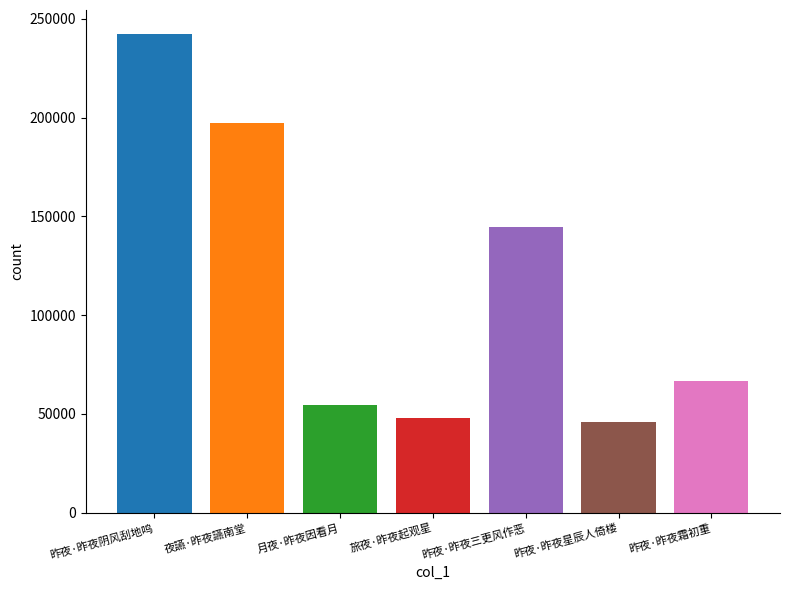

What is the spread (max minus min) of values at 旅夜·昨夜起观星?

196159